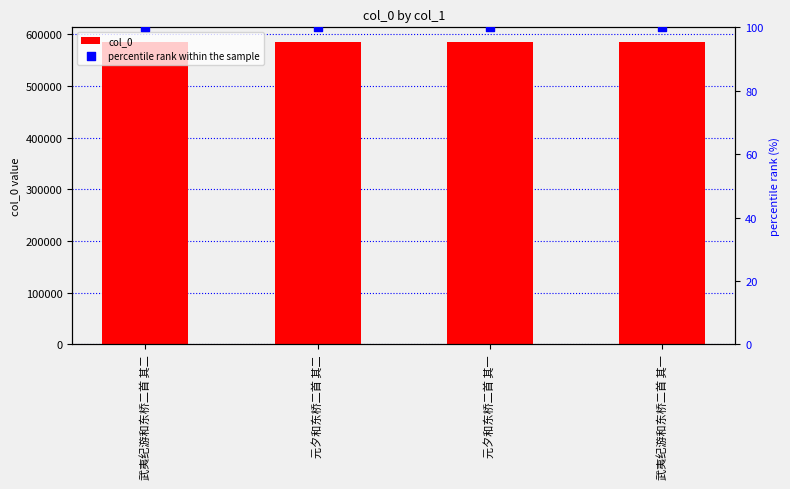

Which series contains the highest Y value?

col_0